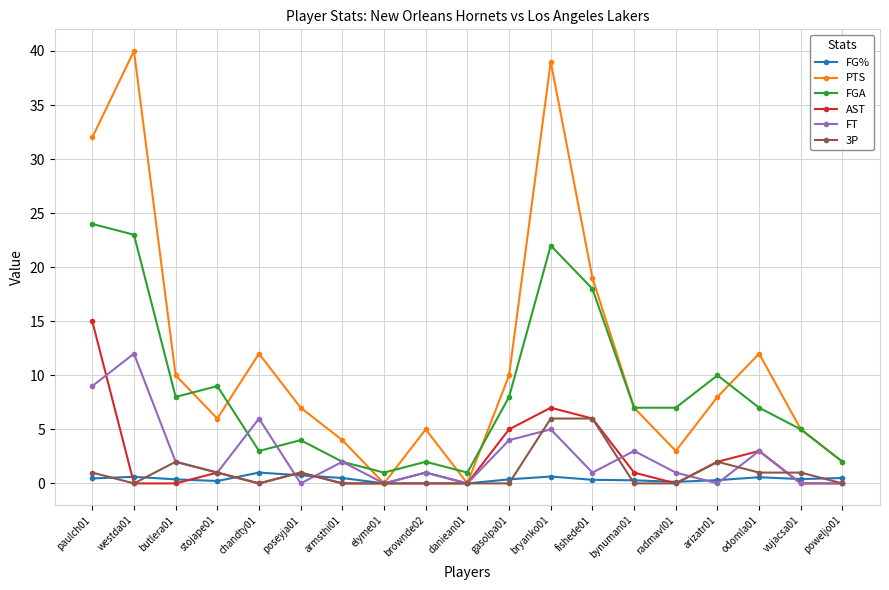

Which label corresponds to the largest value in the chart?

westda01